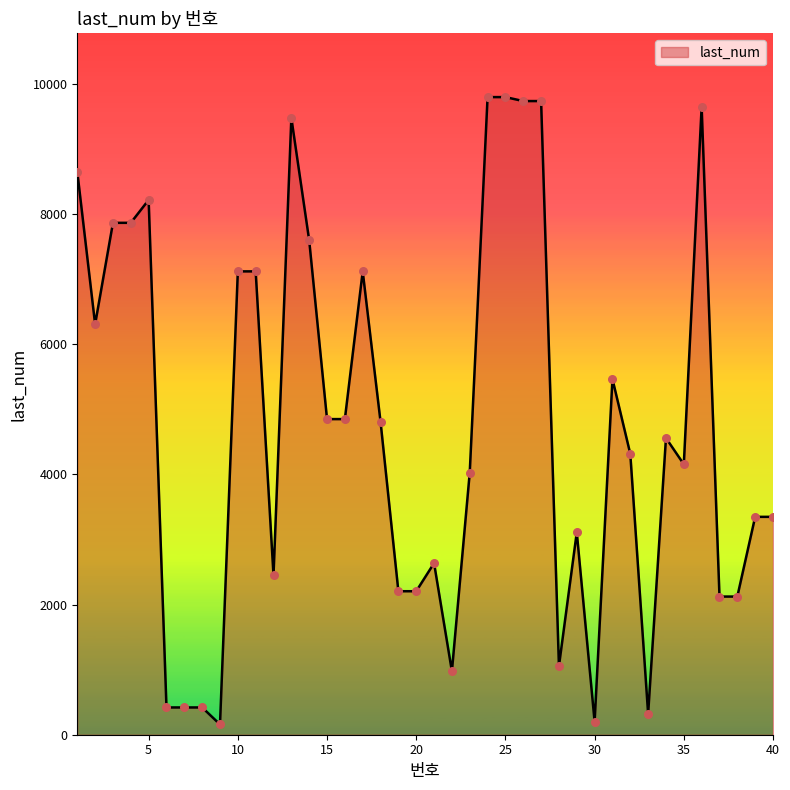

What is the greatest value displayed?

9798